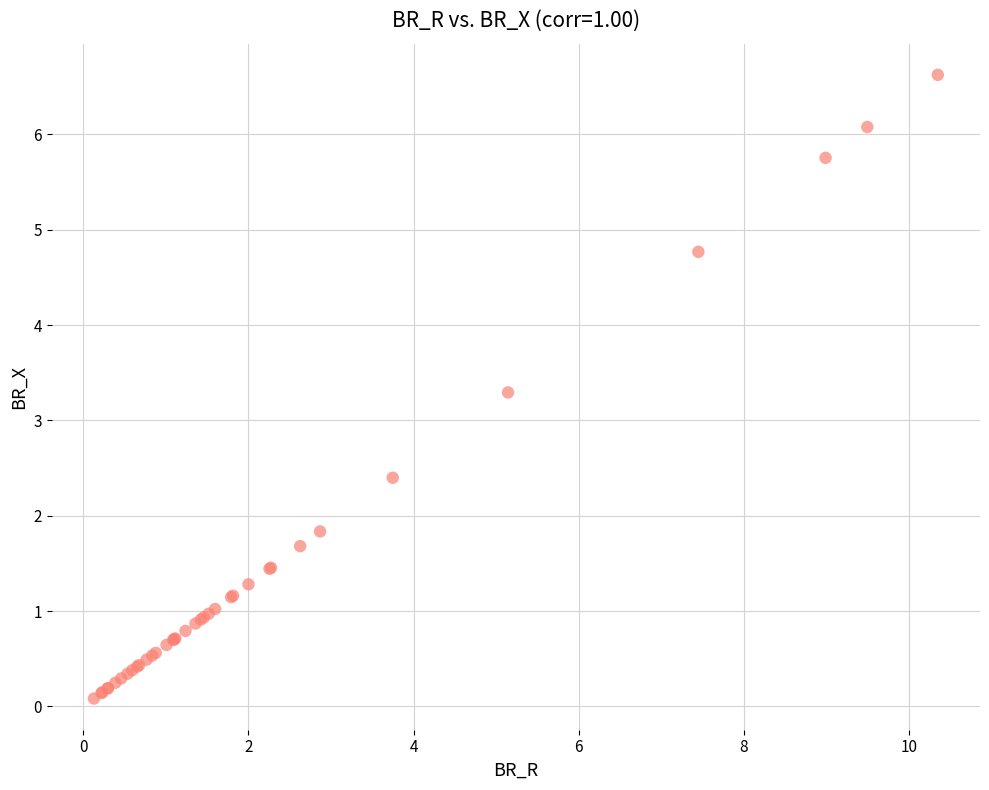

What Y value in the scatter plot is closest to 3?

3.3